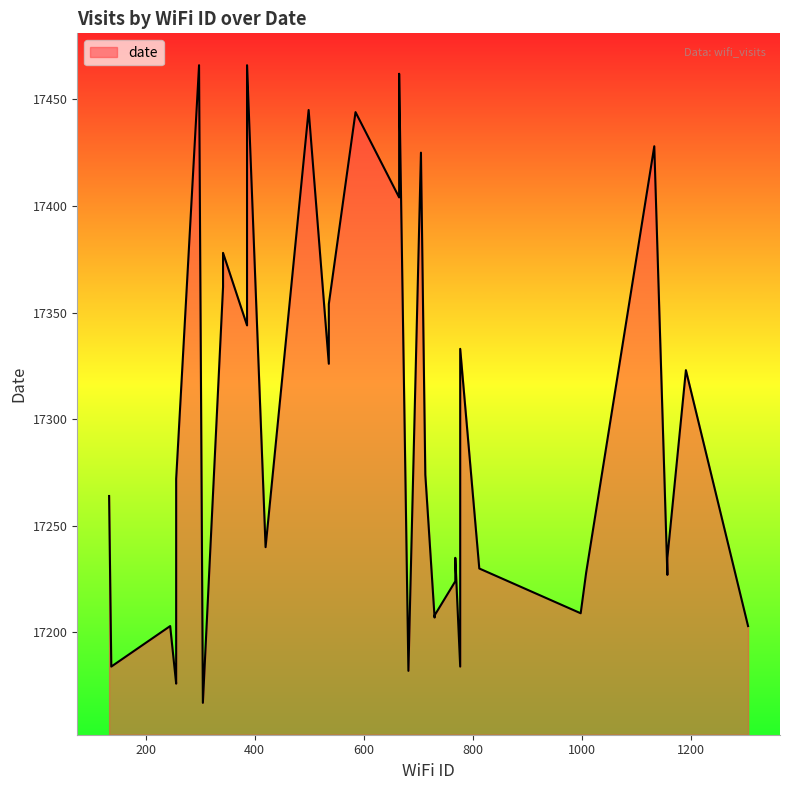

True or false: the data has more than 0 interior local peaks.

True